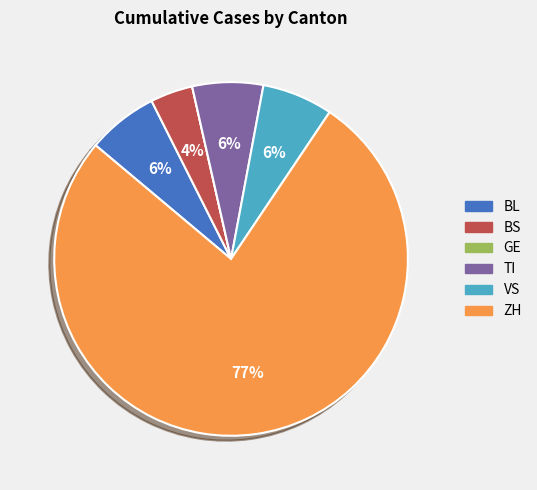

True or false: BS accounts for 10% of the total.

False